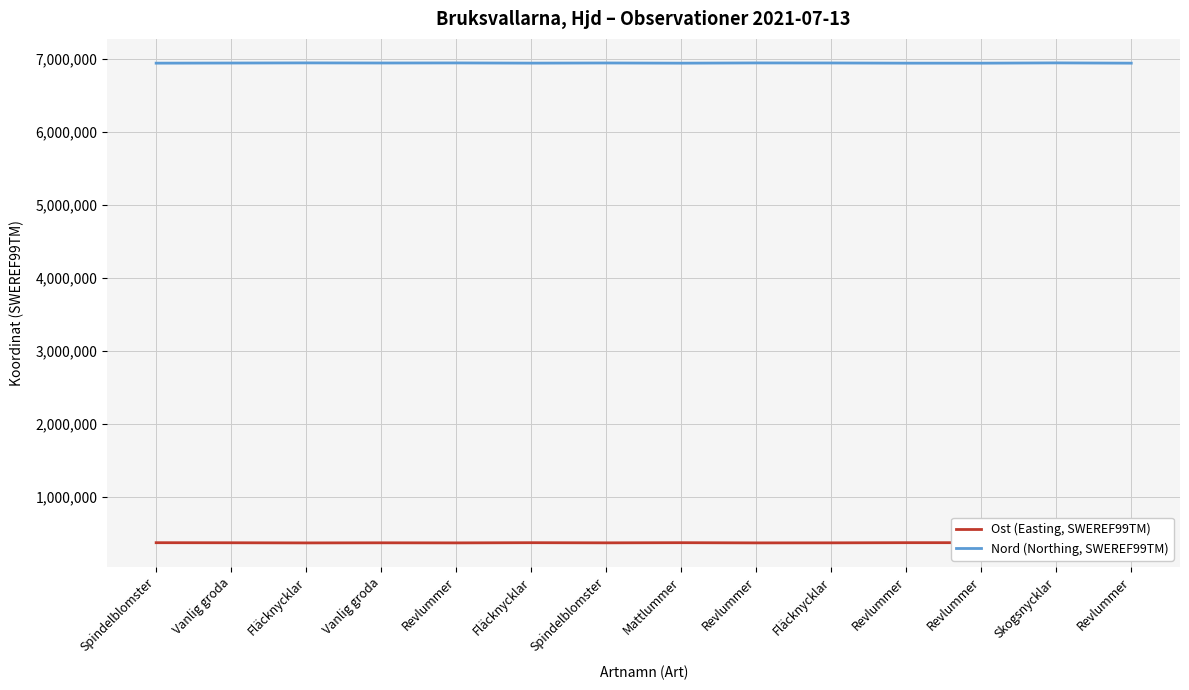

What is the sum of all Nord (Northing, SWEREF99TM) values?

97237354.8